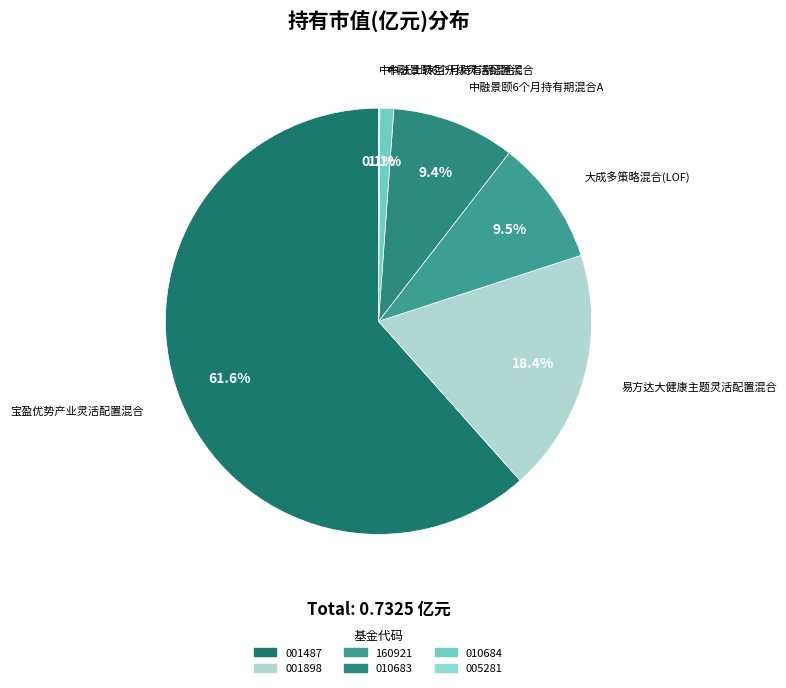

Rank the categories by value from highest to lowest.

宝盈优势产业灵活配置混合, 易方达大健康主题灵活配置混合, 大成多策略混合(LOF), 中融景颐6个月持有期混合A, 中融景颐6个月持有期混合C, 中科沃土转型升级灵活配置混合